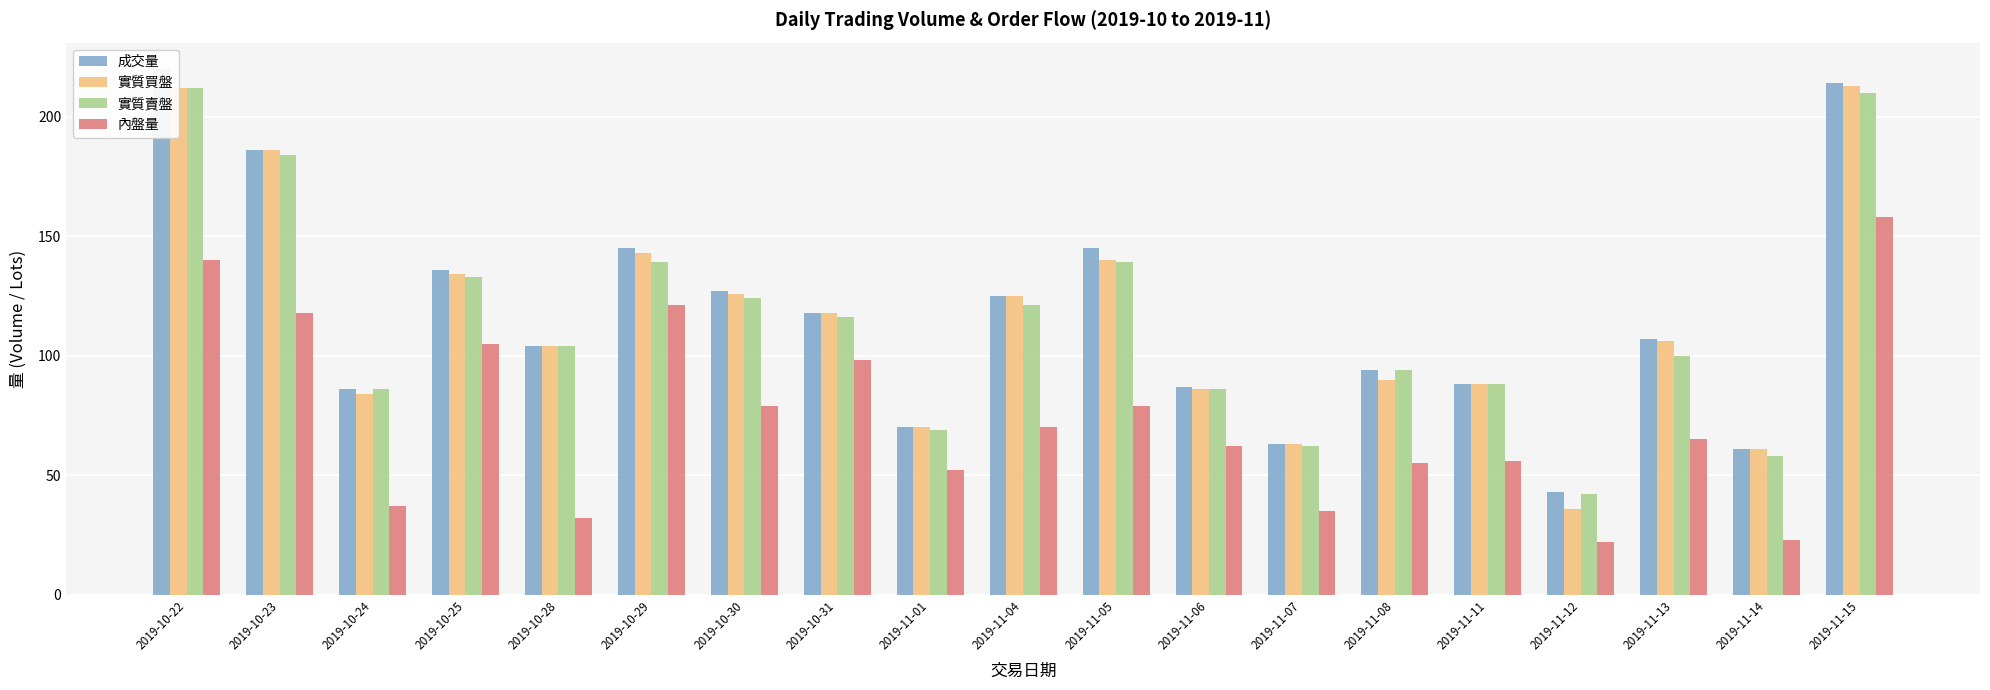

Where is 實質賣盤 nearest to the value 127?

2019-10-30